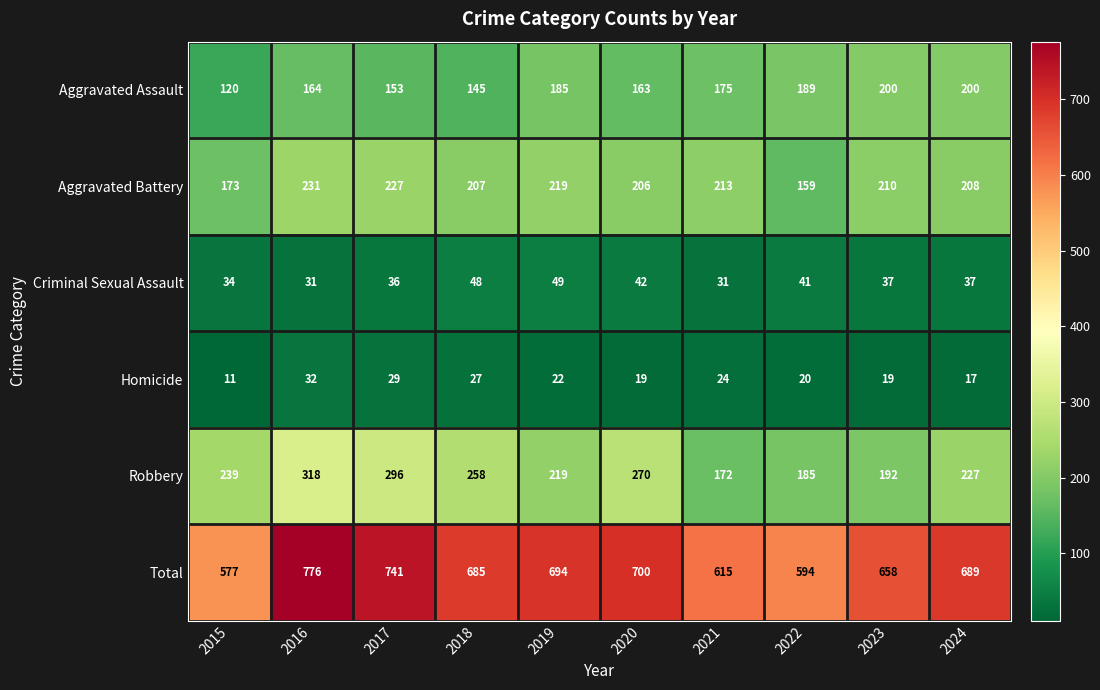

What is the sum of all Total values?

6729